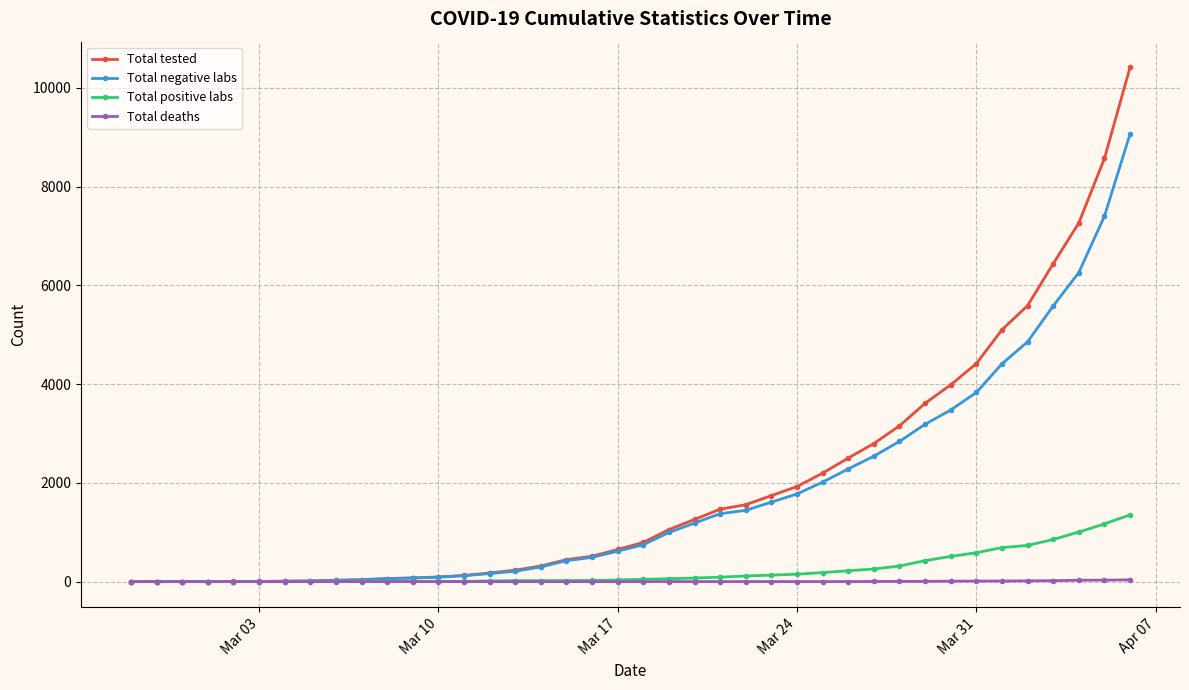

Which series has the largest range (max minus min)?

Total tested